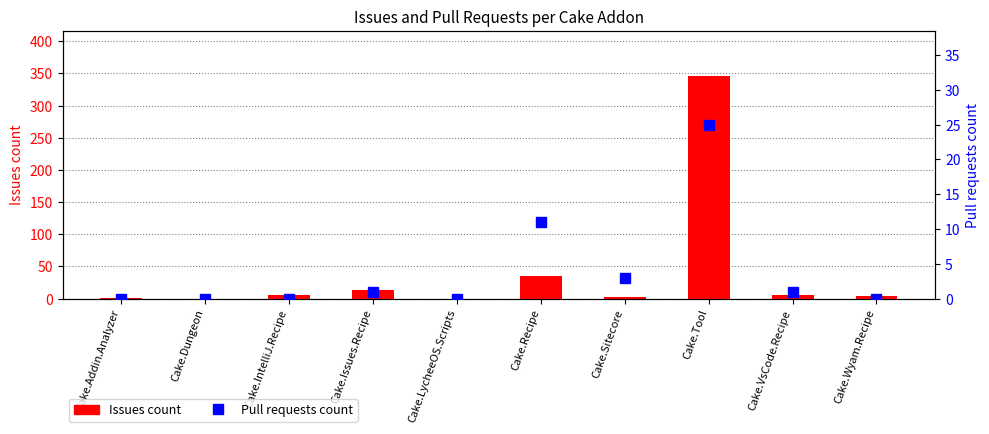

At how many categories does at least one series exceed 264?

1